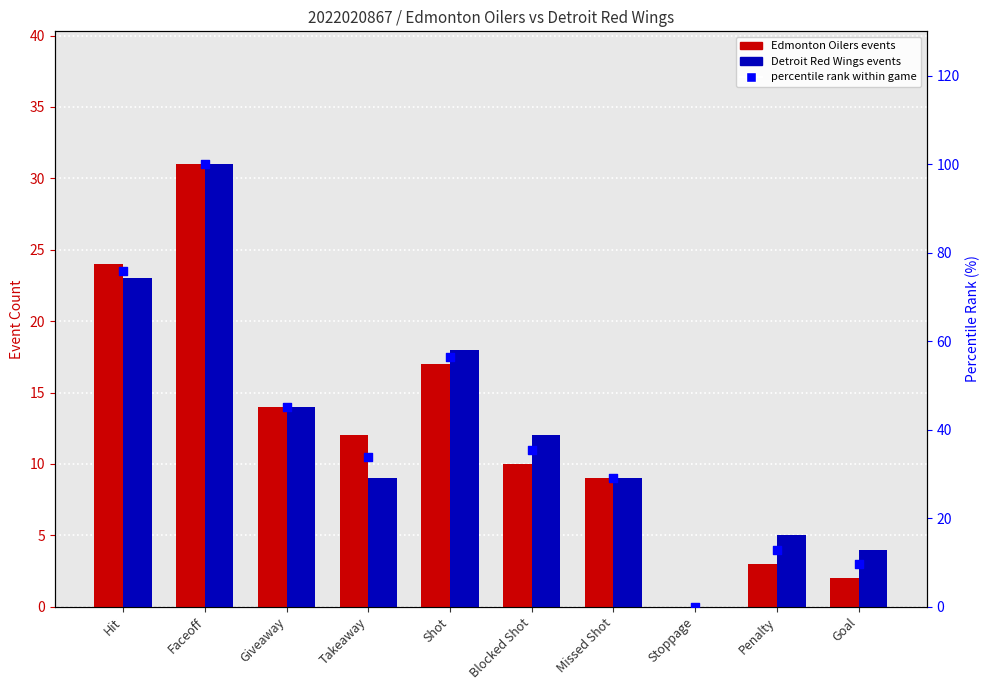

At which category is the sum across all series the highest?

Faceoff